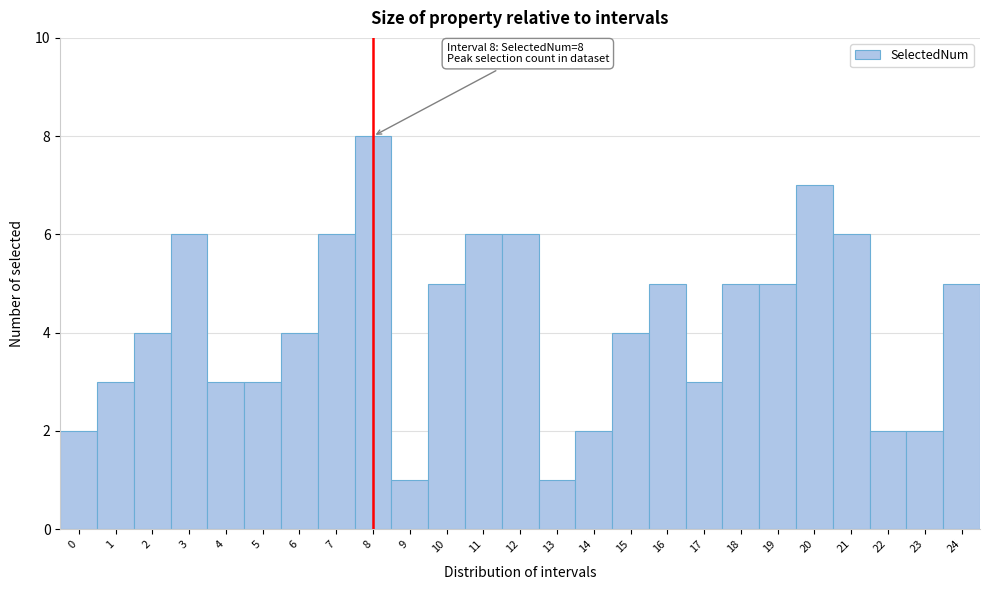

Which range on the x-axis has the tallest bar?

7.5 to 8.5